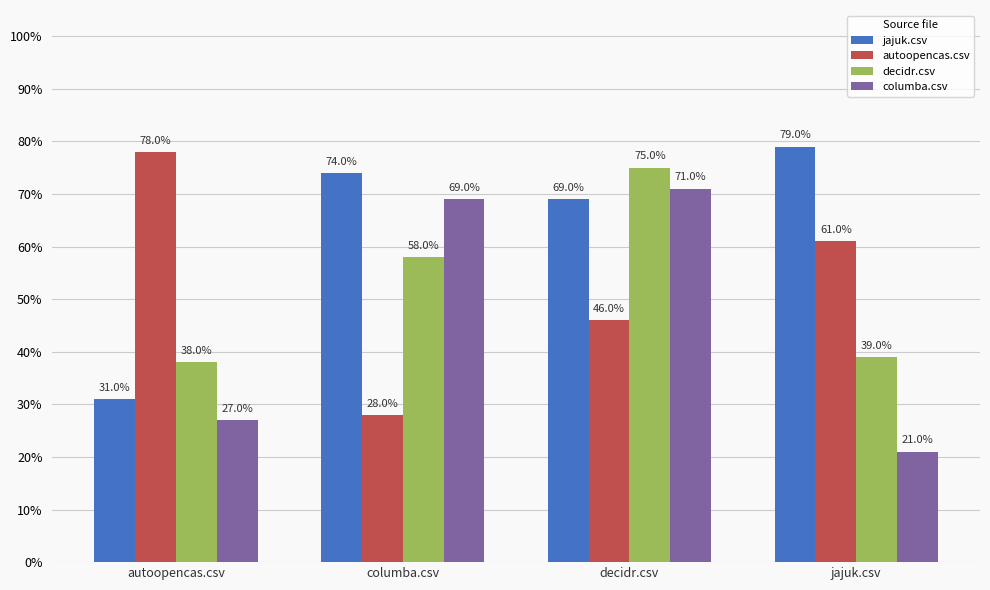

The value of autoopencas.csv at jajuk.csv is 0.2. True or false?

False